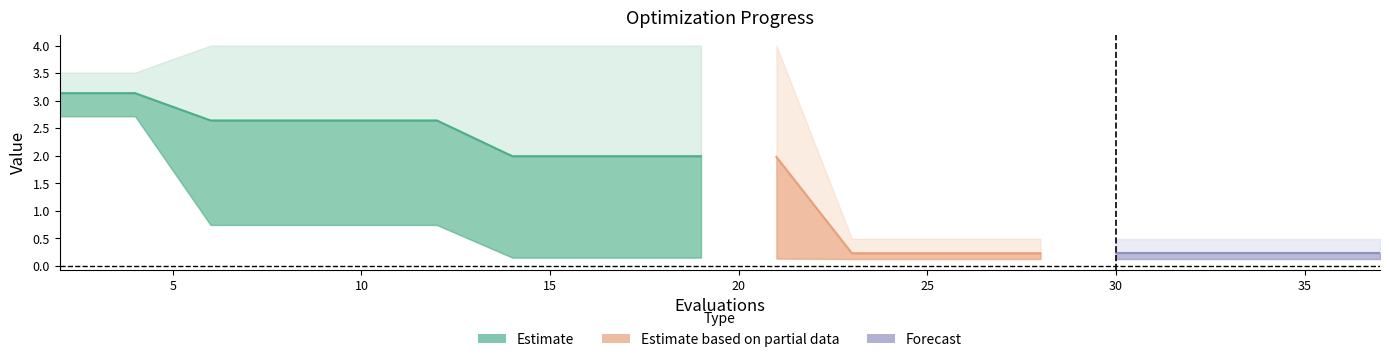

Reading right to left, transcribe all the data shown in this chart.

mean: 37=0.2	35=0.2	33=0.2	32=0.2	30=0.2	28=0.2	26=0.2	24=0.2	23=0.2	21=2.0	19=2.0	17=2.0	16=2.0	14=2.0	12=2.6	10=2.6	8=2.6	6=2.6	4=3.1	2=3.1
best: 37=0.1	35=0.1	33=0.1	32=0.1	30=0.1	28=0.1	26=0.1	24=0.1	23=0.1	21=0.1	19=0.2	17=0.2	16=0.2	14=0.2	12=0.7	10=0.7	8=0.7	6=0.7	4=2.7	2=2.7
worst: 37=0.5	35=0.5	33=0.5	32=0.5	30=0.5	28=0.5	26=0.5	24=0.5	23=0.5	21=4.0	19=4.0	17=4.0	16=4.0	14=4.0	12=4.0	10=4.0	8=4.0	6=4.0	4=3.5	2=3.5
success num: 37=0.0	35=0.0	33=0.0	32=0.0	30=0.0	28=0.0	26=0.0	24=0.0	23=0.0	21=0.0	19=0.0	17=0.0	16=0.0	14=0.0	12=0.0	10=0.0	8=0.0	6=0.0	4=0.0	2=0.0